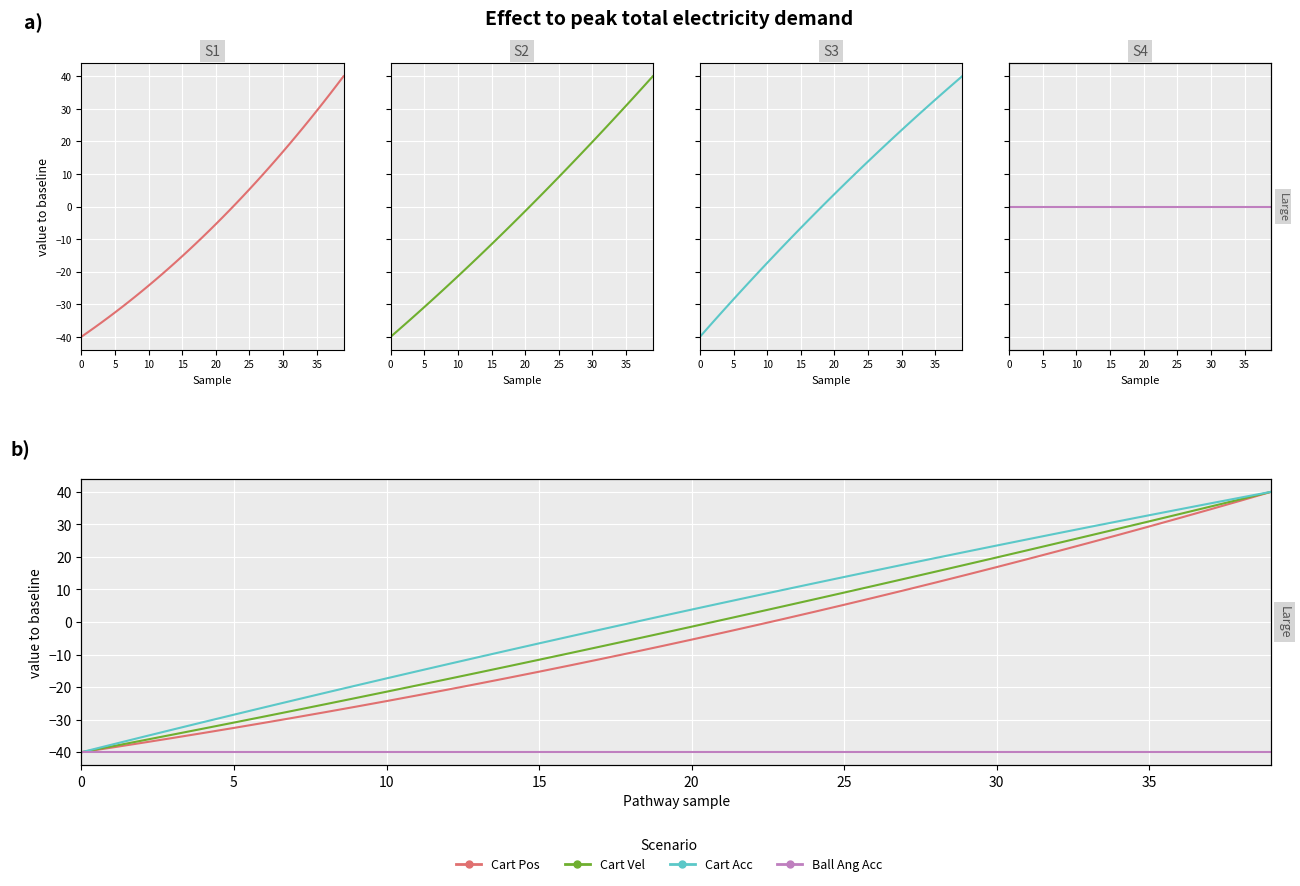

What is the value of the Ball Ang Acc [deg/s^2] point at the 28th from the left?

-40.0